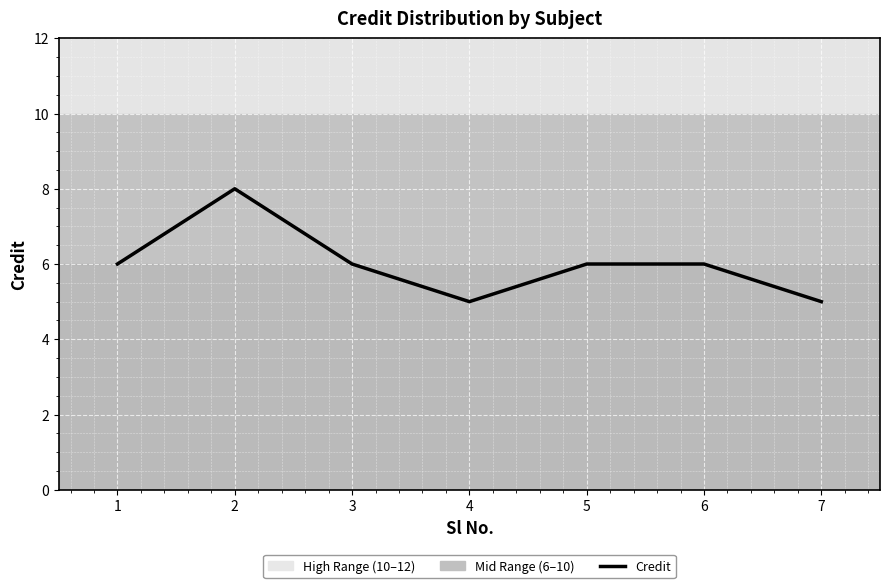

What is the sum of the values at 7 and 1?

11